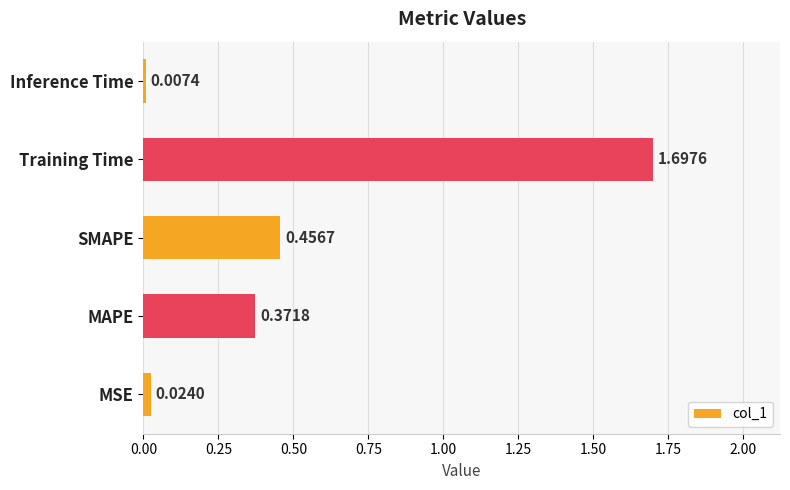

List the labels in order of value, largest first.

Training Time, SMAPE, MAPE, MSE, Inference Time